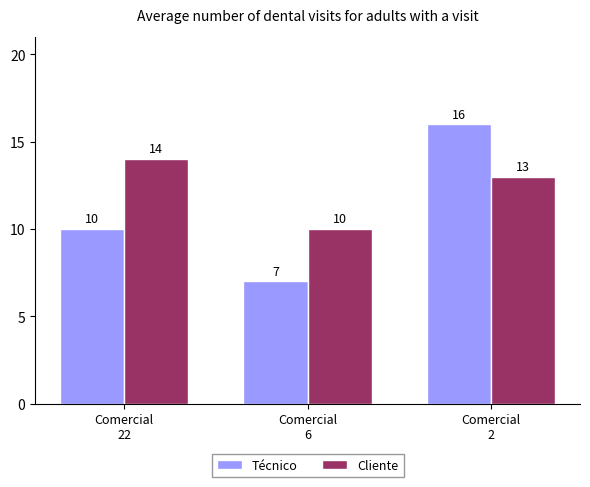

At which category is the sum across all series the highest?

Comercial
2